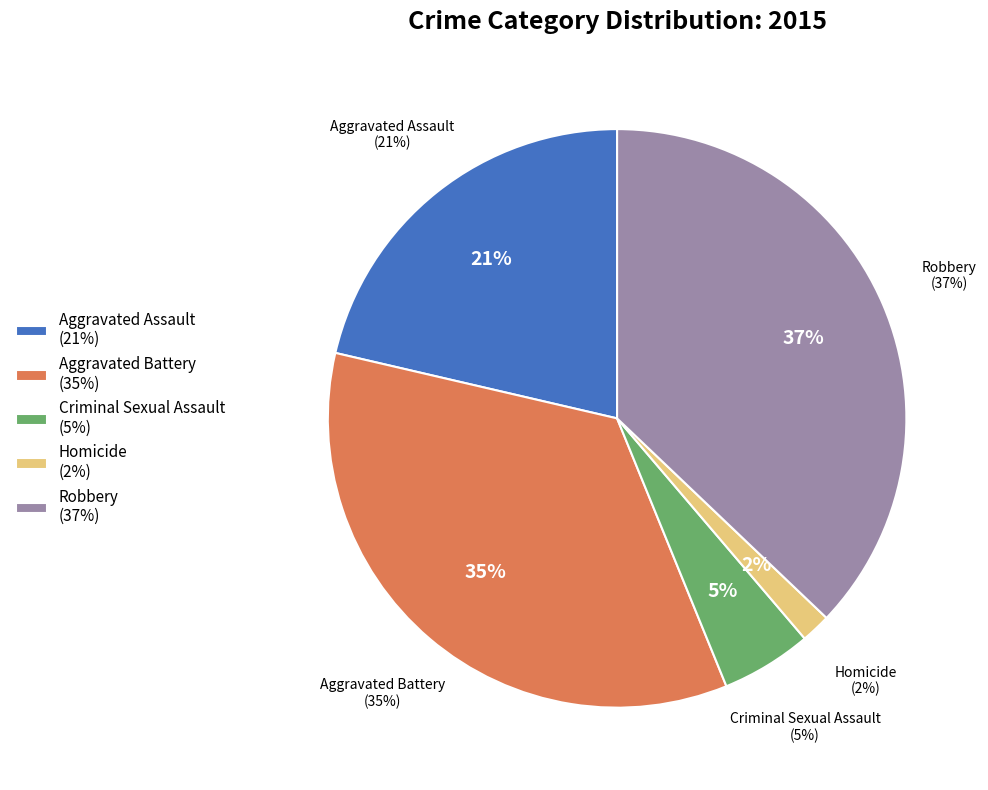

To the nearest percent, what percentage of the pie is Robbery?

37%